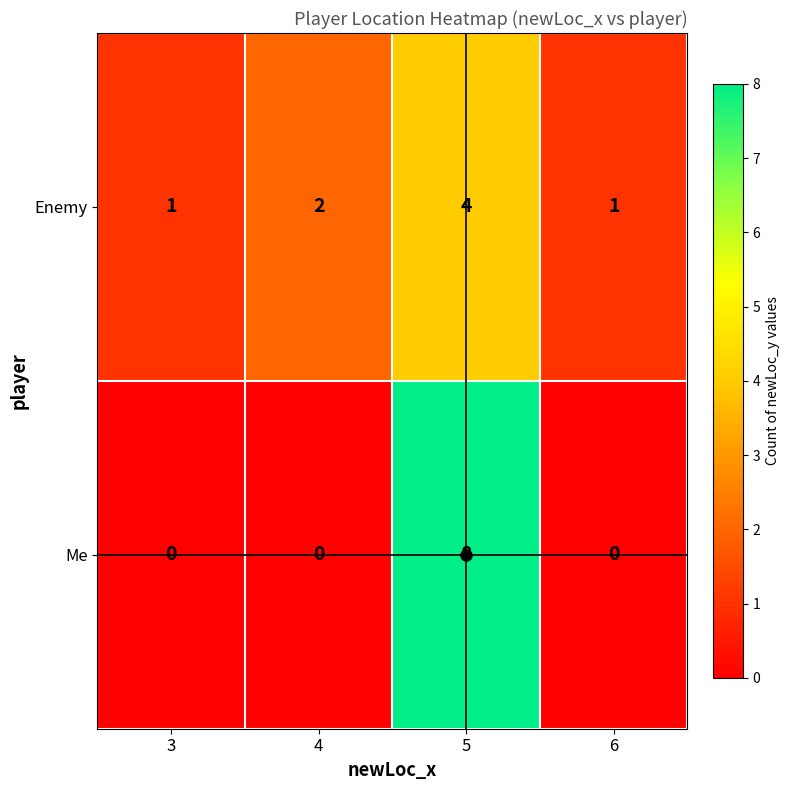

What is the maximum value shown in the chart?

8